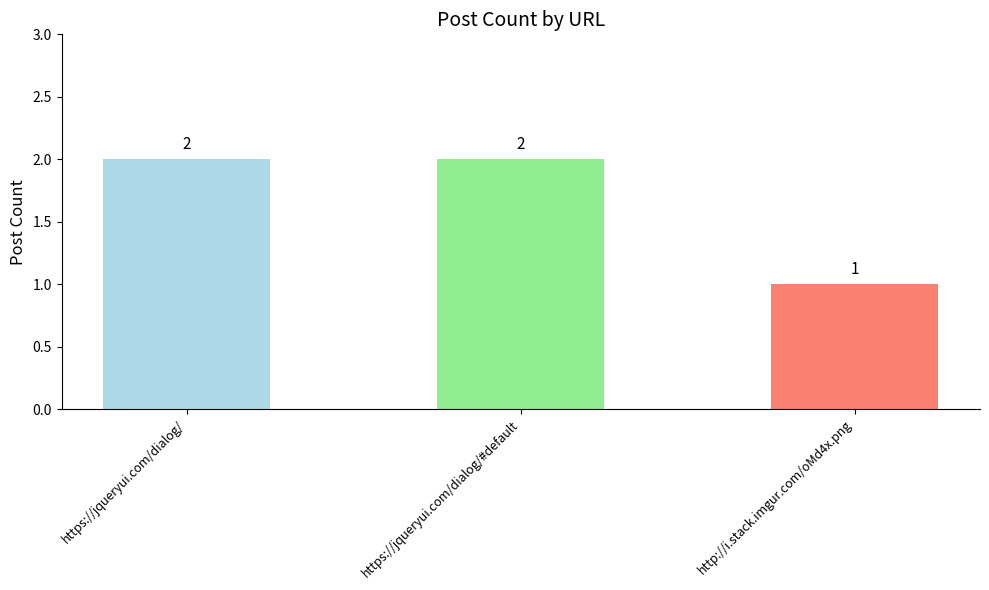

Read the value at https://jqueryui.com/dialog/#default.

2